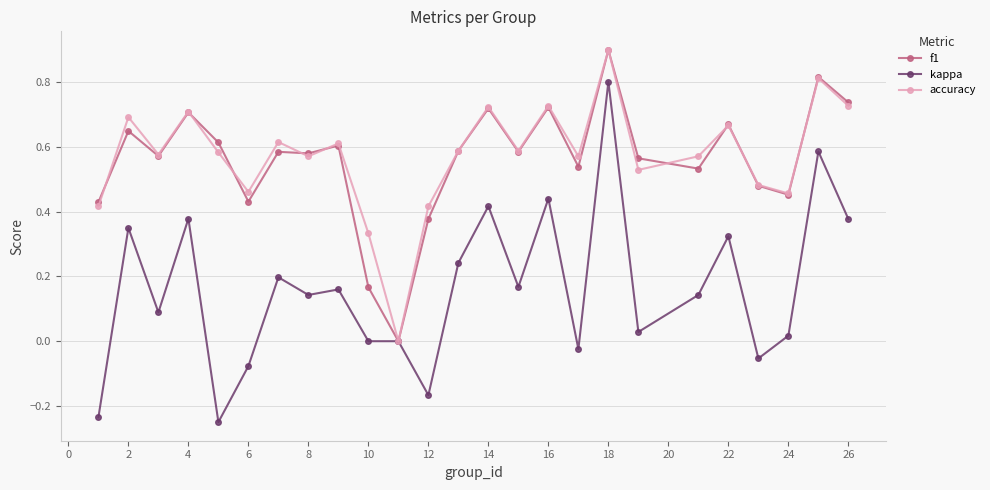

True or false: accuracy has more than 1 points higher than both neighbors.

True